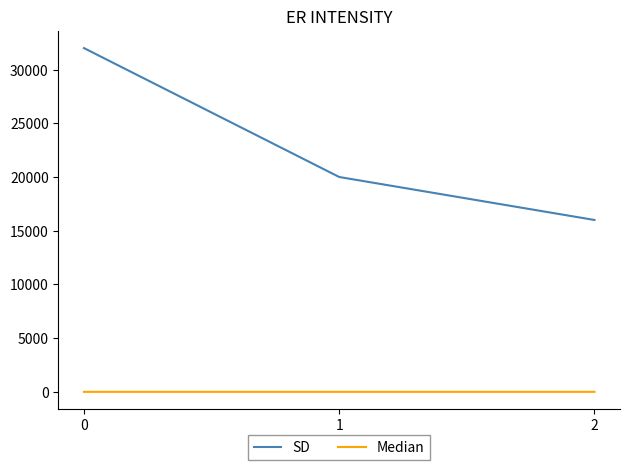

Is it true that Median equals 1 at 0?

True